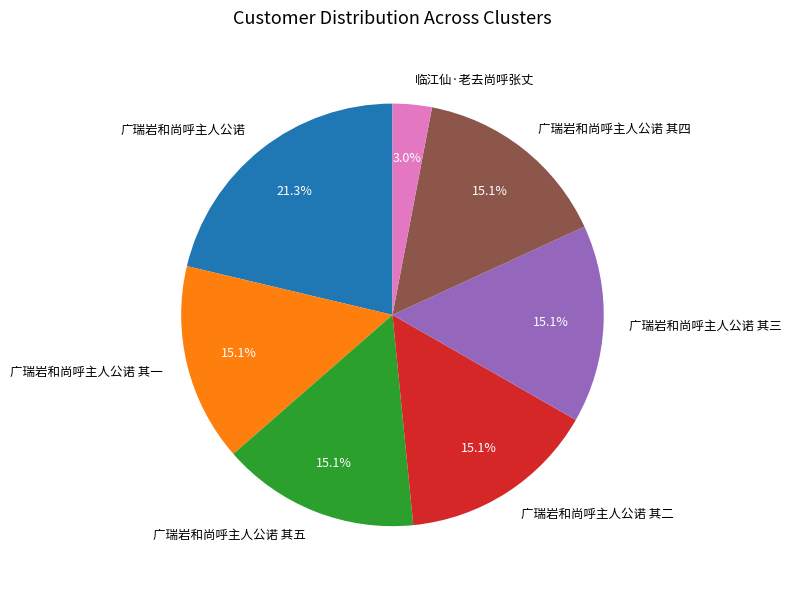

Does any single category account for the majority?

No